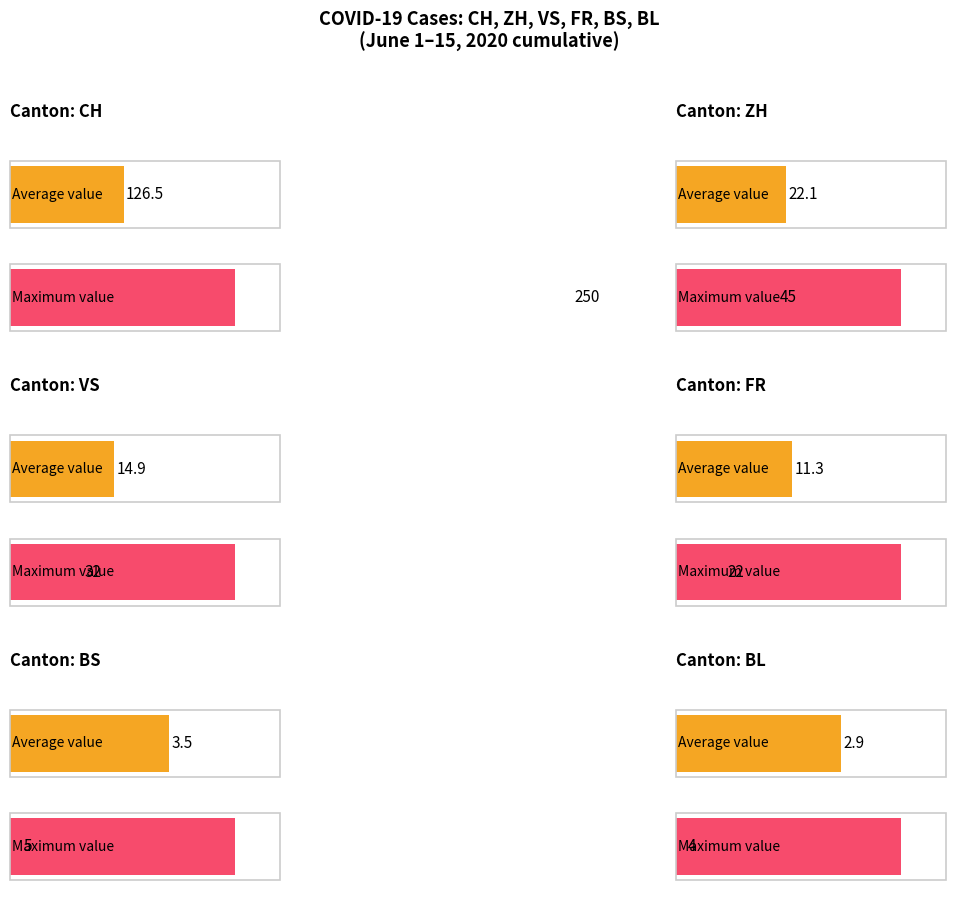

The ZH series shows 44 at 2020-06-13. True or false?

False